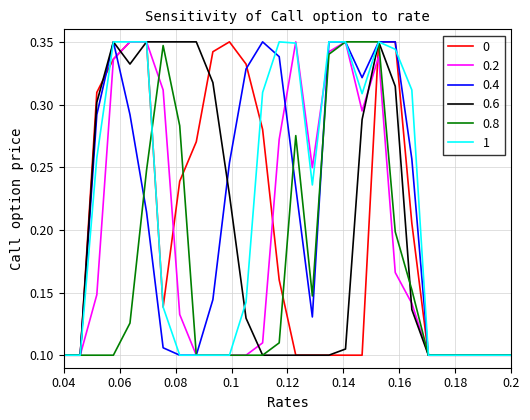

Reading right to left, list all the values displayed in this chart.

col_18: 0.1	0.1	0.1	0.1	0.1	0.1	0.2	0.3	0.3	0.1	0.1	0.1	0.1	0.1	0.2	0.3	0.3	0.3	0.3	0.3	0.2	0.1	0.3	0.3	0.3	0.3	0.1	0.1
col_15: 0.1	0.1	0.1	0.1	0.1	0.1	0.1	0.2	0.3	0.3	0.3	0.3	0.2	0.3	0.3	0.1	0.1	0.1	0.1	0.1	0.1	0.3	0.3	0.3	0.3	0.1	0.1	0.1
col_17: 0.1	0.1	0.1	0.1	0.1	0.1	0.3	0.3	0.3	0.3	0.3	0.3	0.1	0.2	0.3	0.3	0.3	0.3	0.1	0.1	0.1	0.1	0.2	0.3	0.3	0.3	0.1	0.1
col_19: 0.1	0.1	0.1	0.1	0.1	0.1	0.1	0.3	0.3	0.3	0.1	0.1	0.1	0.1	0.1	0.1	0.1	0.2	0.3	0.3	0.3	0.3	0.3	0.3	0.3	0.3	0.1	0.1
col_12: 0.1	0.1	0.1	0.1	0.1	0.1	0.2	0.2	0.3	0.3	0.3	0.3	0.1	0.3	0.1	0.1	0.1	0.1	0.1	0.1	0.3	0.3	0.2	0.1	0.1	0.1	0.1	0.1
col_16: 0.1	0.1	0.1	0.1	0.1	0.1	0.3	0.3	0.3	0.3	0.3	0.3	0.2	0.3	0.3	0.3	0.1	0.1	0.1	0.1	0.1	0.1	0.3	0.3	0.3	0.3	0.1	0.1